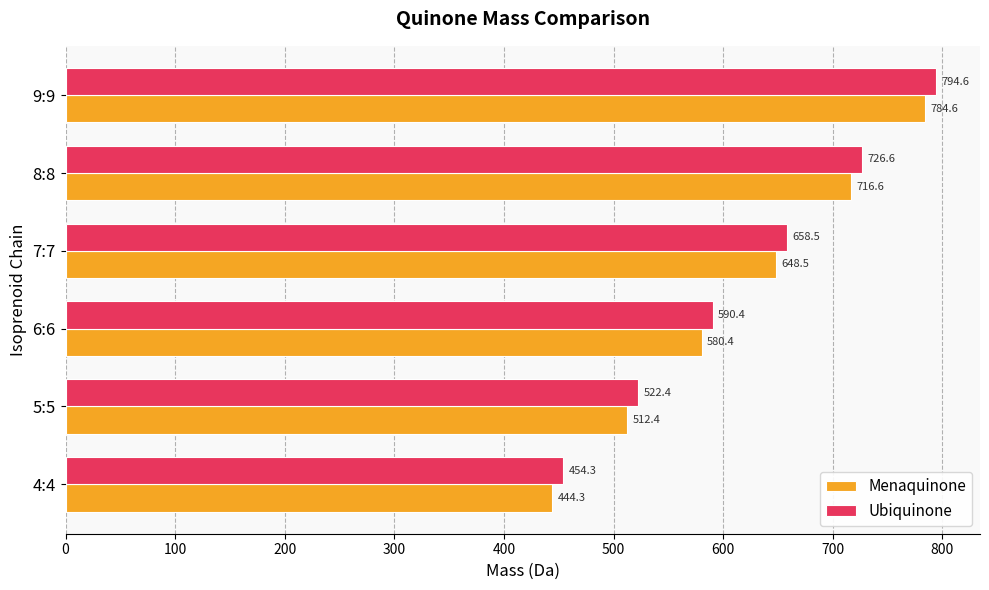

List the series in order of their overall mean, highest first.

Ubiquinone, Menaquinone